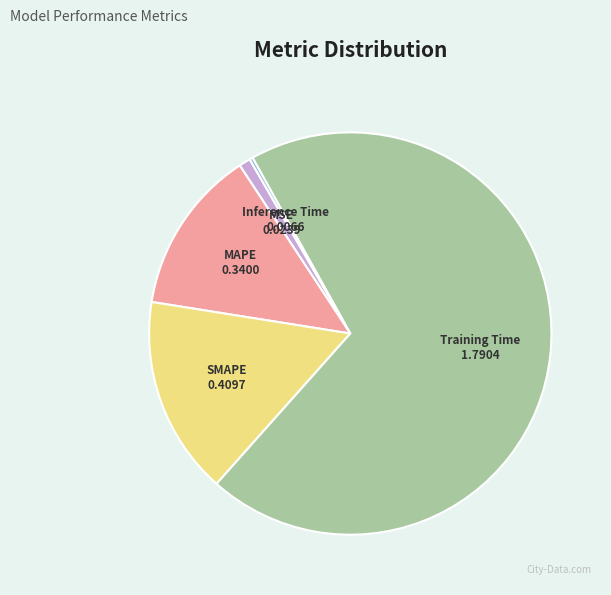

Which slice is the largest?

Training Time